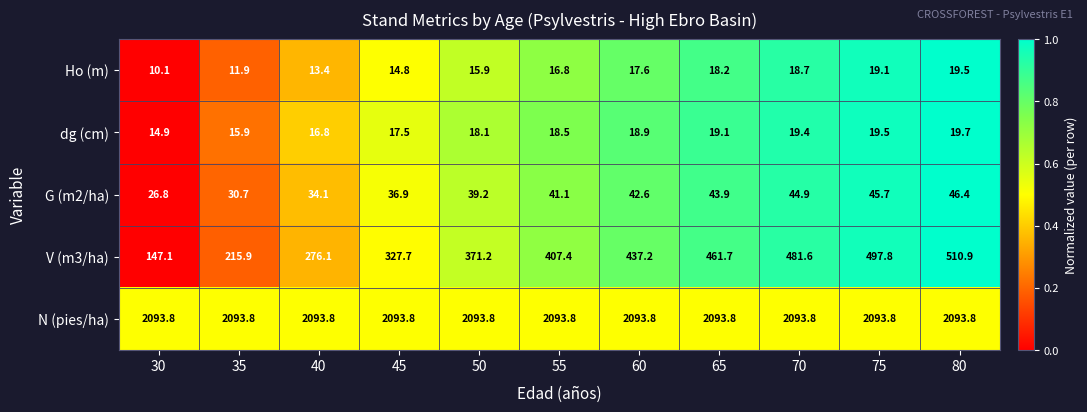

What is the difference between the highest and lowest values at 75?

2074.7